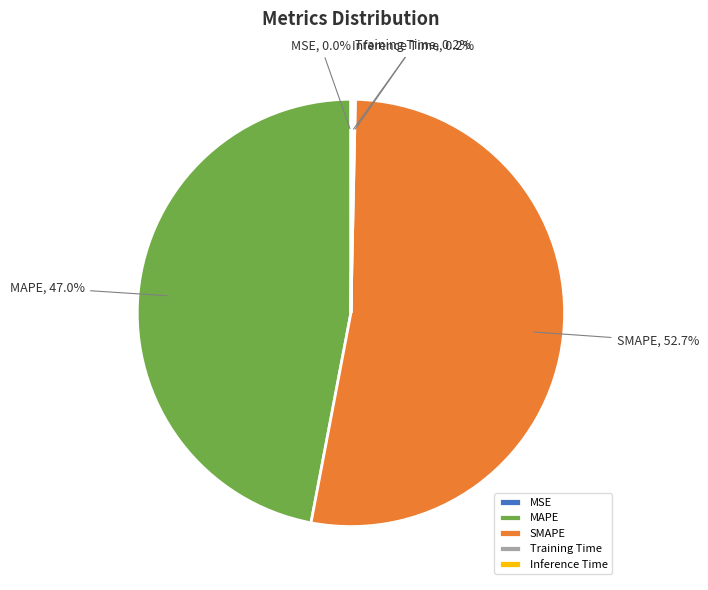

What percentage is NOT represented by MAPE?

53.0%